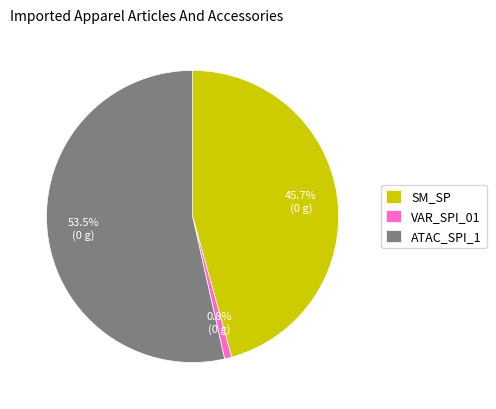

Approximately how many times larger is the value at SM_SP compared to ATAC_SPI_1?

0.9